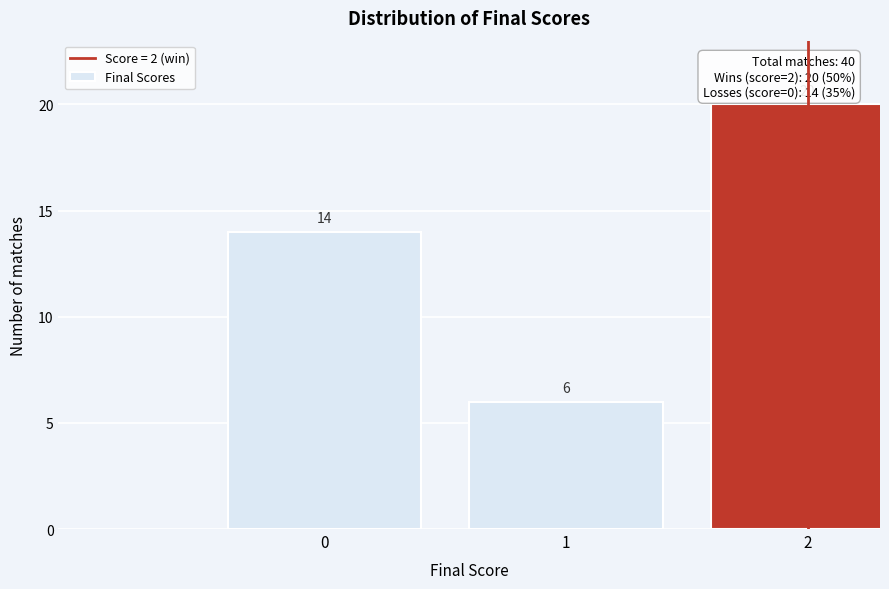

Reading right to left, transcribe all the data shown in this chart.

20	6	14